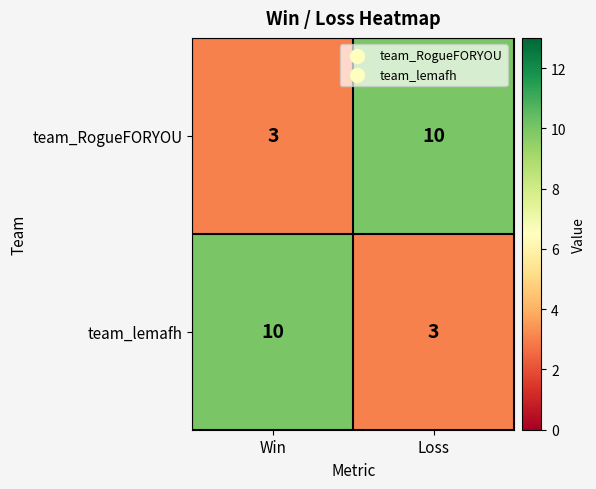

Which category has the highest value in the team_RogueFORYOU series?

Loss